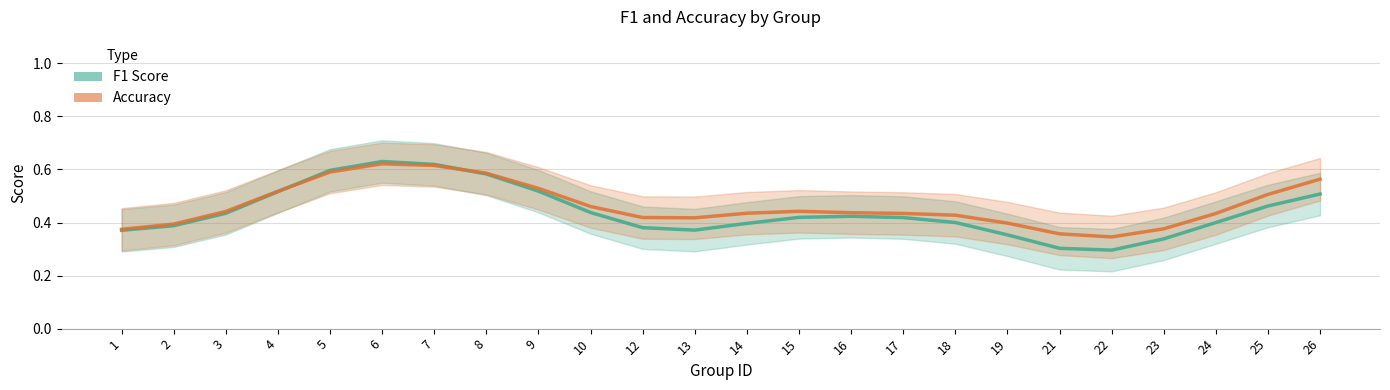

What is the average value of the Accuracy series?

0.5